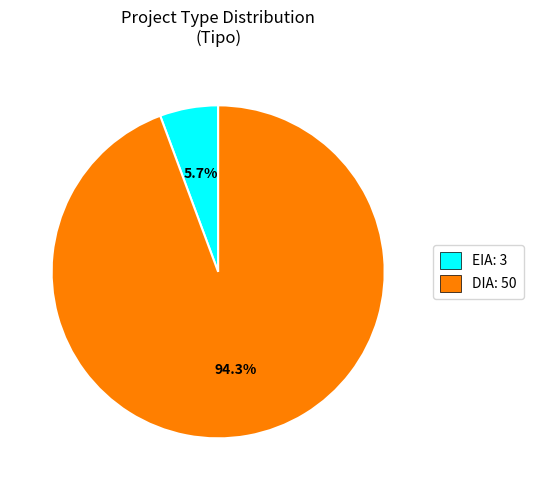

How many slices are in this pie chart?

2